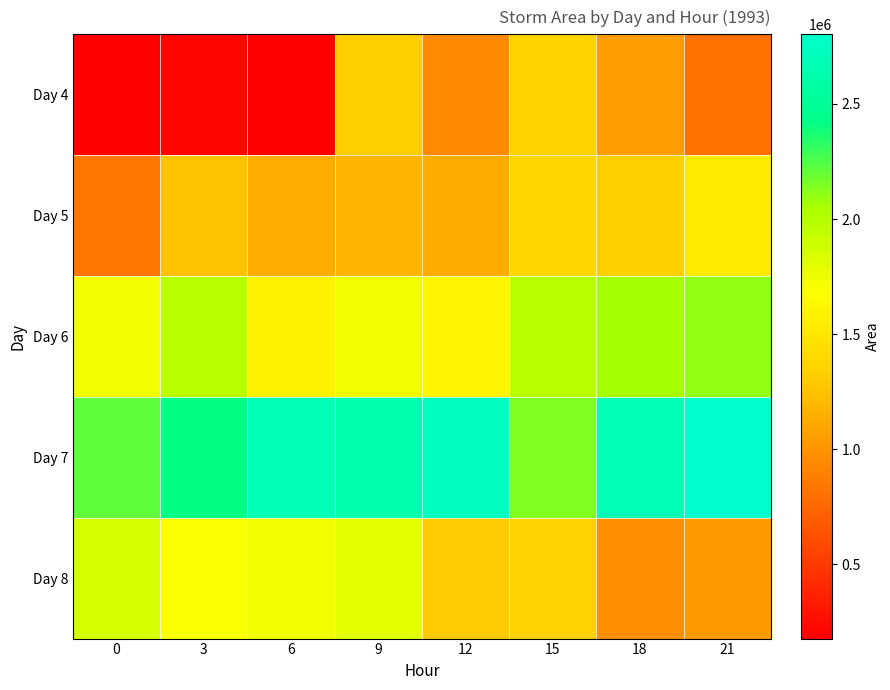

Reading left to right, extract all data points from this chart.

Day 4: 0=178125	3=213125	6=191250	9=1320000	12=942500	15=1356250	18=1044375	21=808750
Day 5: 0=843125	3=1245625	6=1135000	9=1183750	12=1127500	15=1382500	18=1327500	21=1538125
Day 6: 0=1731250	3=1973750	6=1584375	9=1728125	12=1607500	15=1990000	18=2060625	21=2101250
Day 7: 0=2211250	3=2423125	6=2673750	9=2625625	12=2721875	15=2138125	18=2675625	21=2802500
Day 8: 0=1863750	3=1700000	6=1734375	9=1797500	12=1300625	15=1341250	18=973750	21=1029375